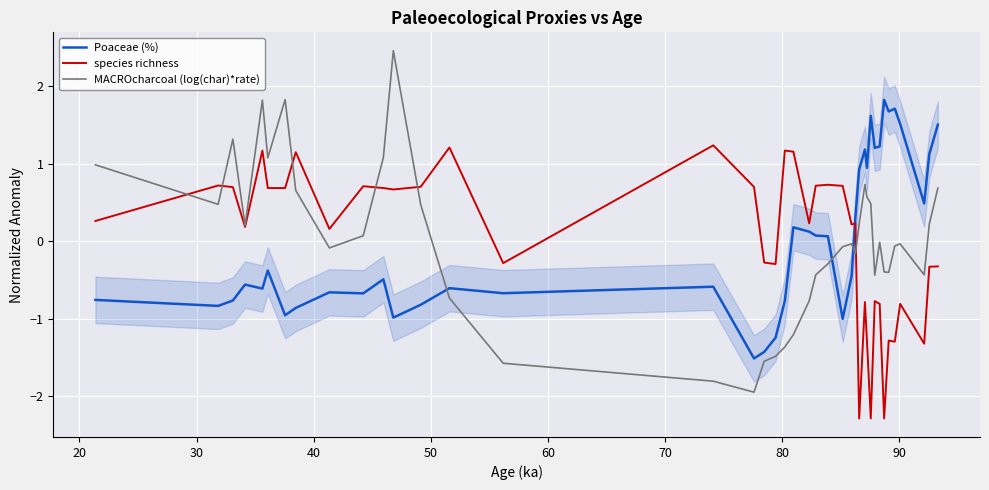

How many intersections are there between Poaceae (%) and species richness?

1